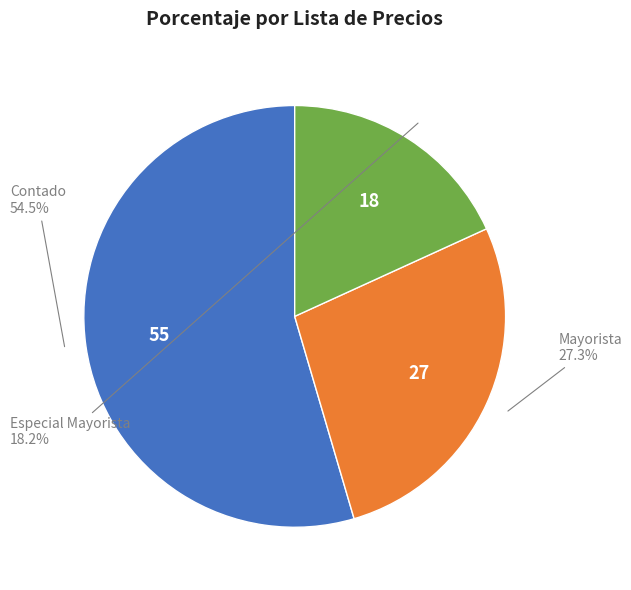

What is the largest slice in the pie chart?

Contado